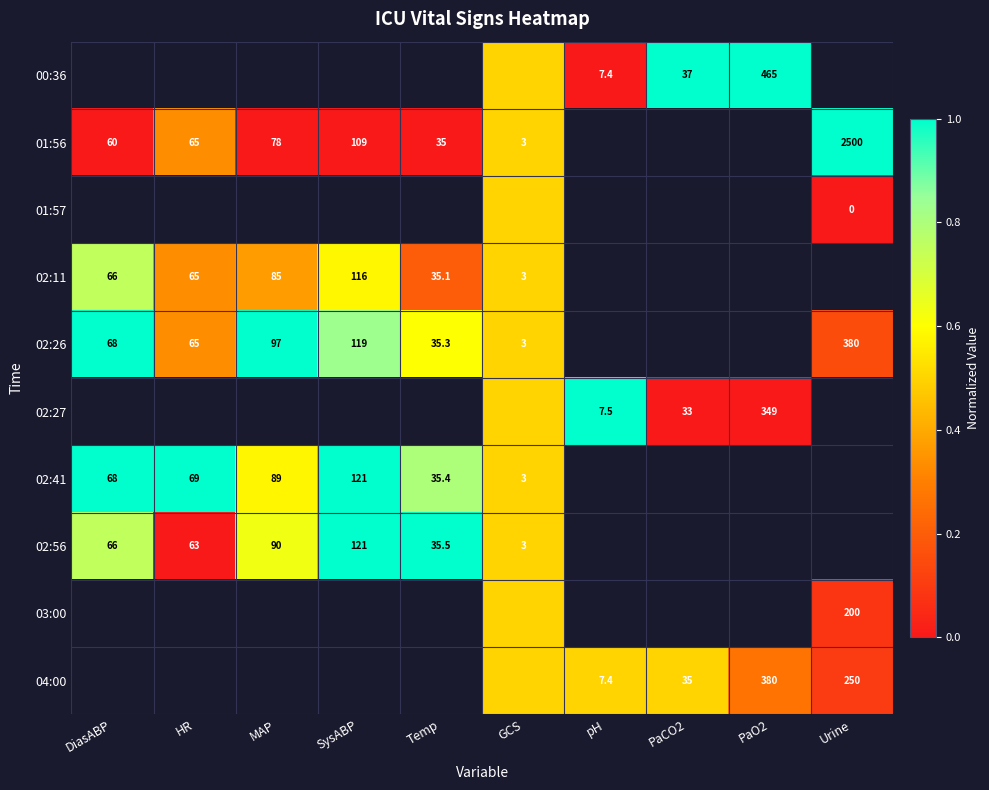

What is the sum of the 01:56 values at SysABP and DiasABP?

169.0